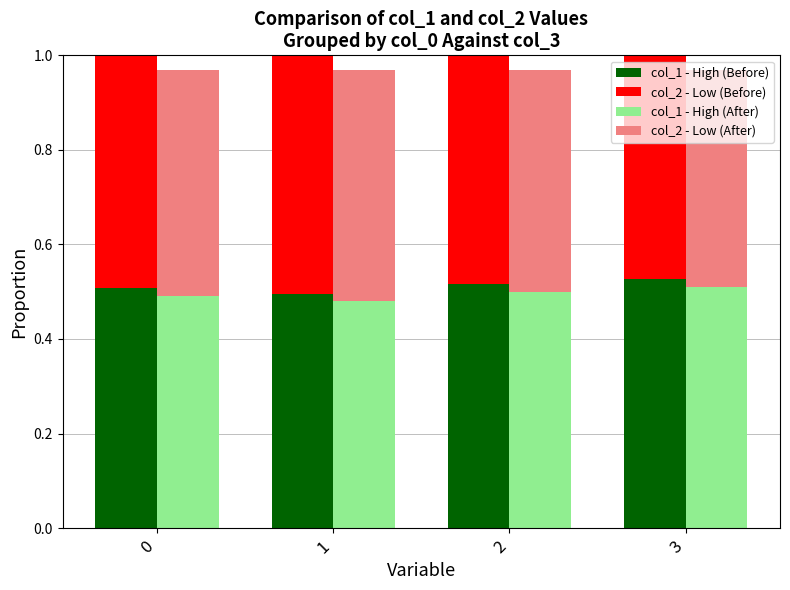

Rank the categories by col_2 - Low (Before) value from lowest to highest.

3, 2, 0, 1